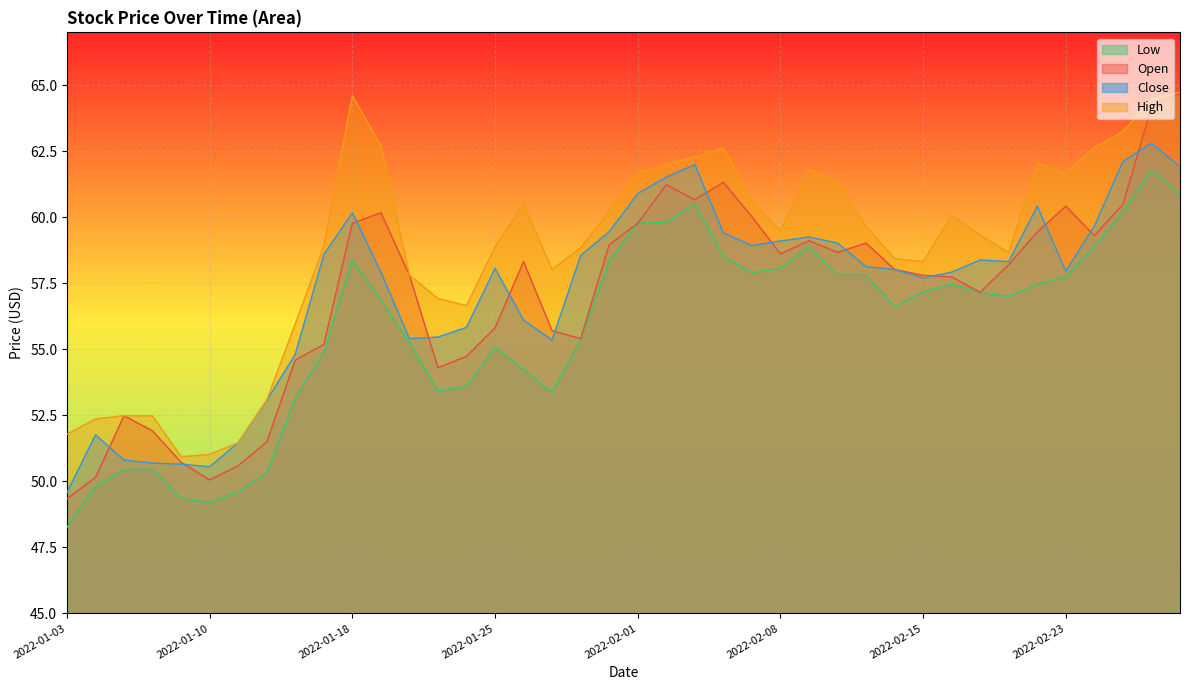

How many data points does each series have?

40